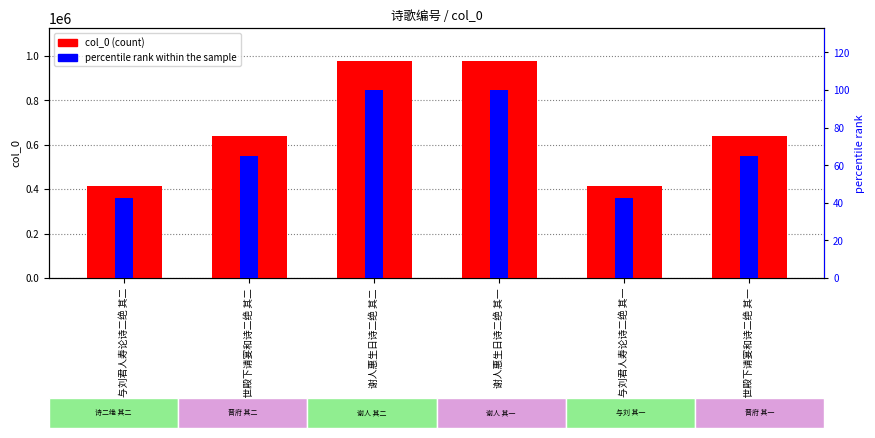

What is the highest value of the col_0 series?

978648.0